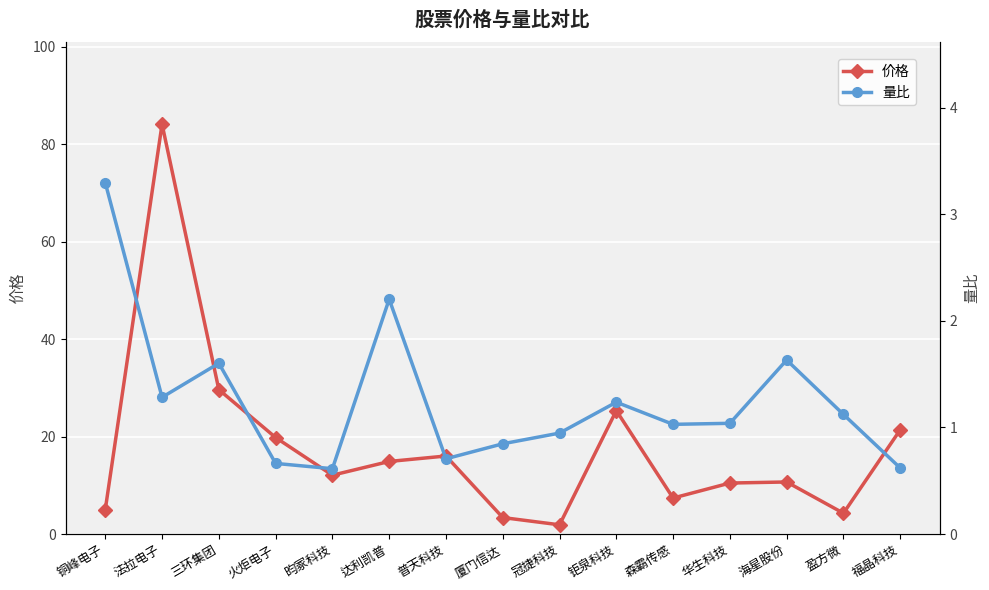

True or false: 量比 and 价格 intersect in this chart.

False